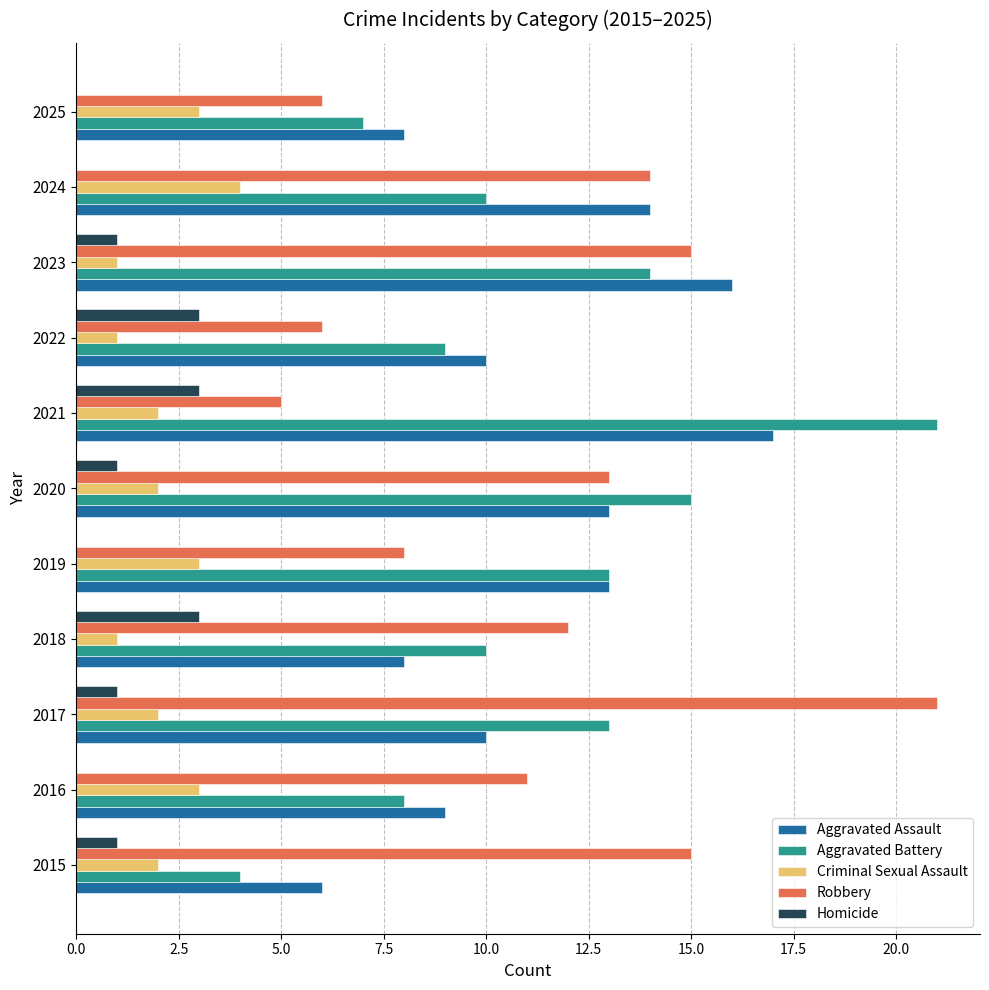

What is the total value across all series at 2025?

24